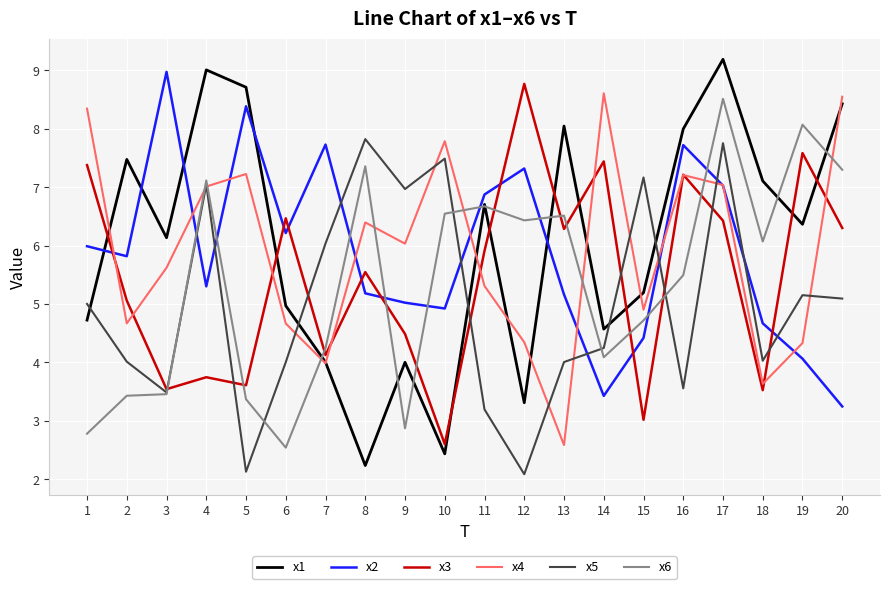

At which label does x6 reach its peak?

17